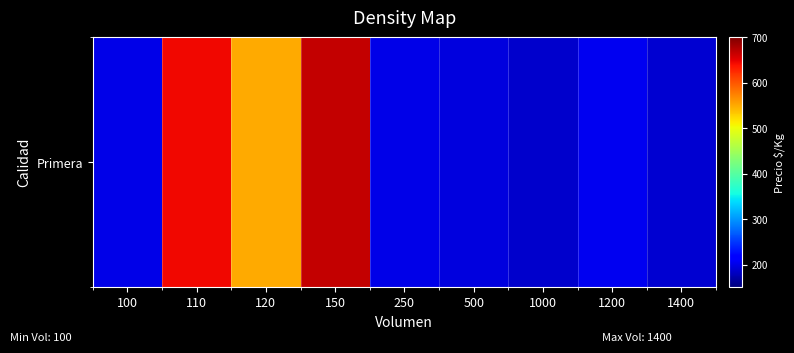

What value does the data have at 500?

195.6